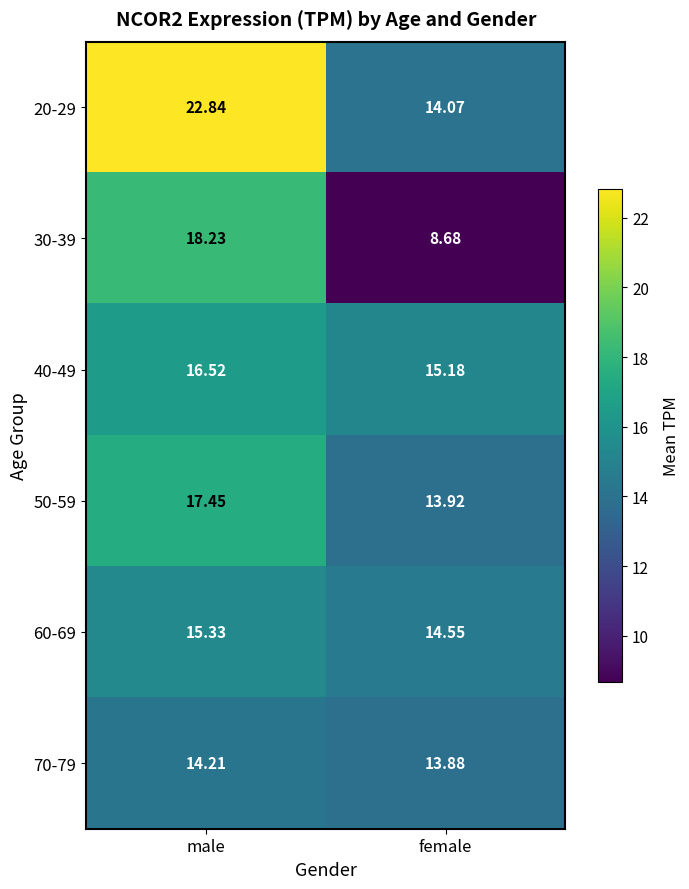

At which label does 50-59 reach its peak?

male